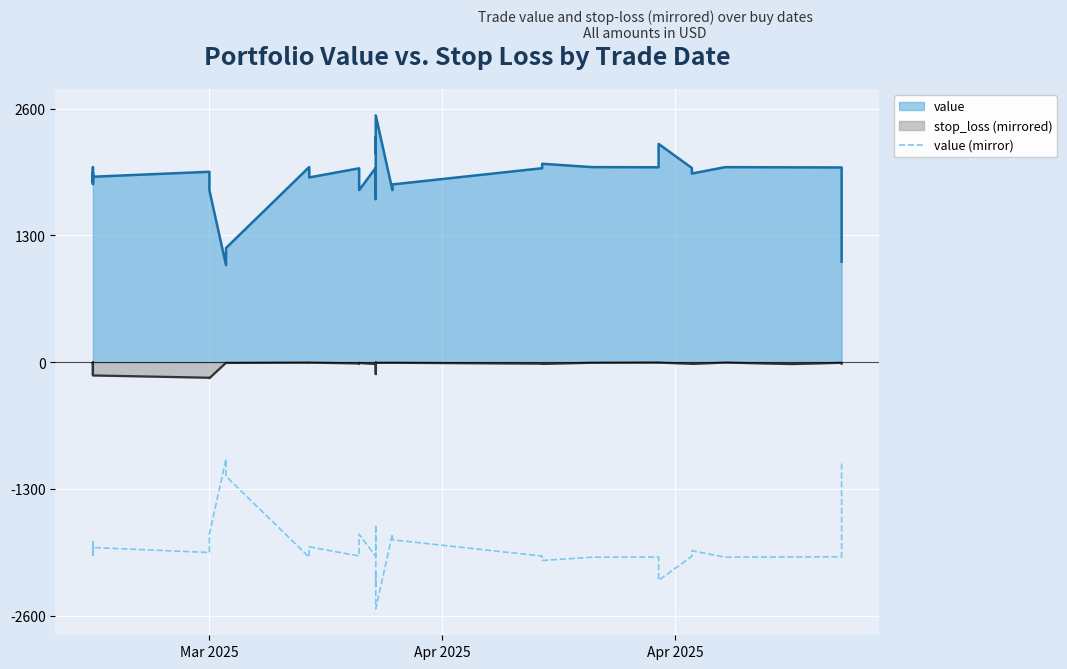

What is the difference between the maximum and minimum values?

1535.5